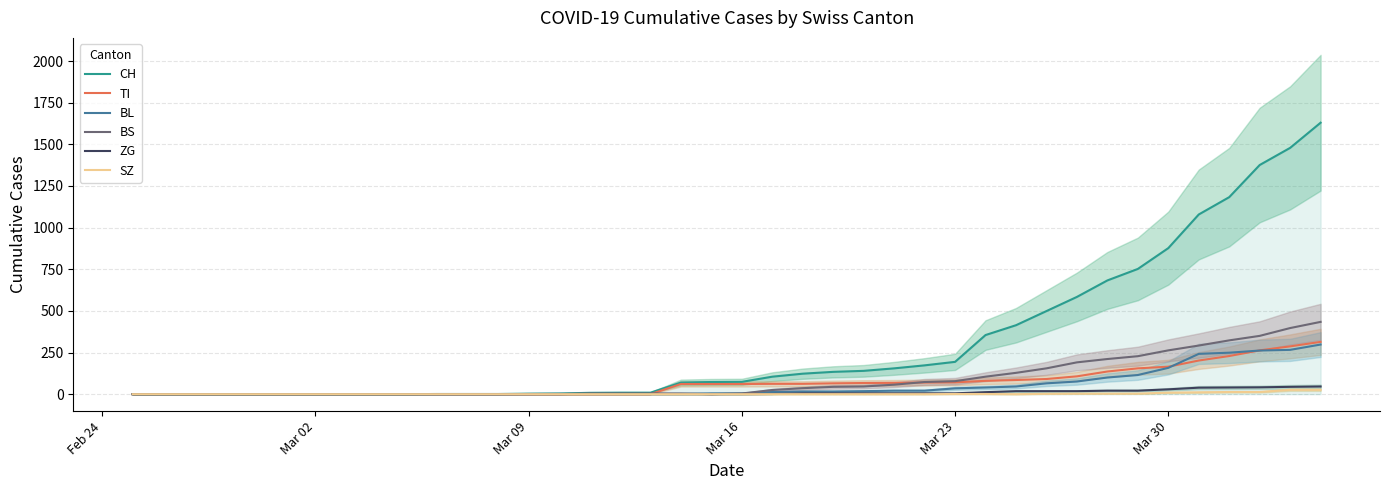

How many positive values does the BS series have?

24